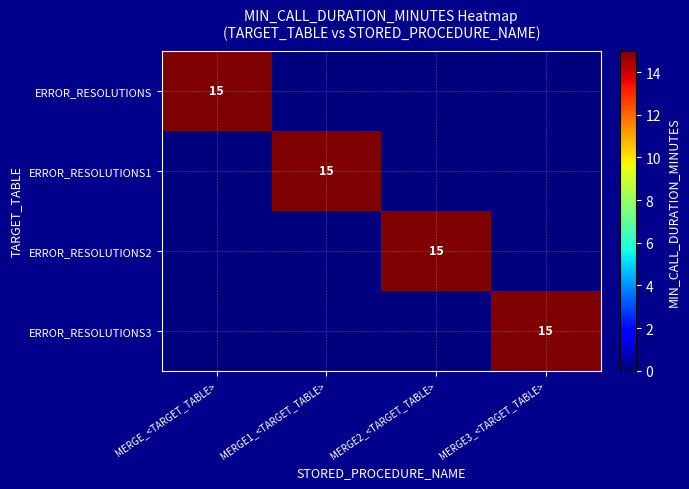

At how many categories does at least one series exceed 14?

4